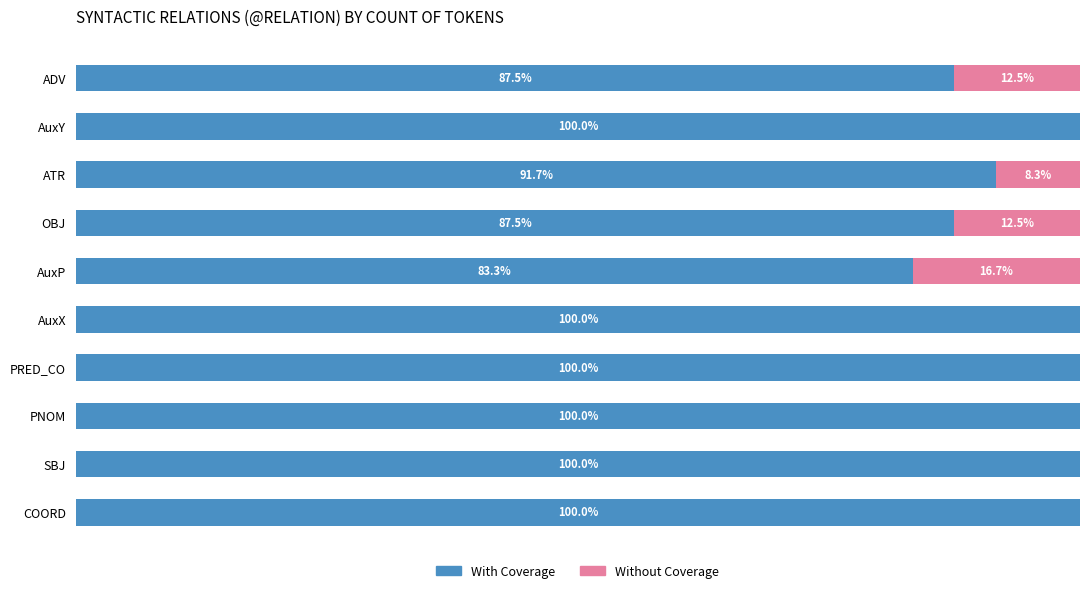

What are all the series names shown in the legend?

With Coverage, Without Coverage